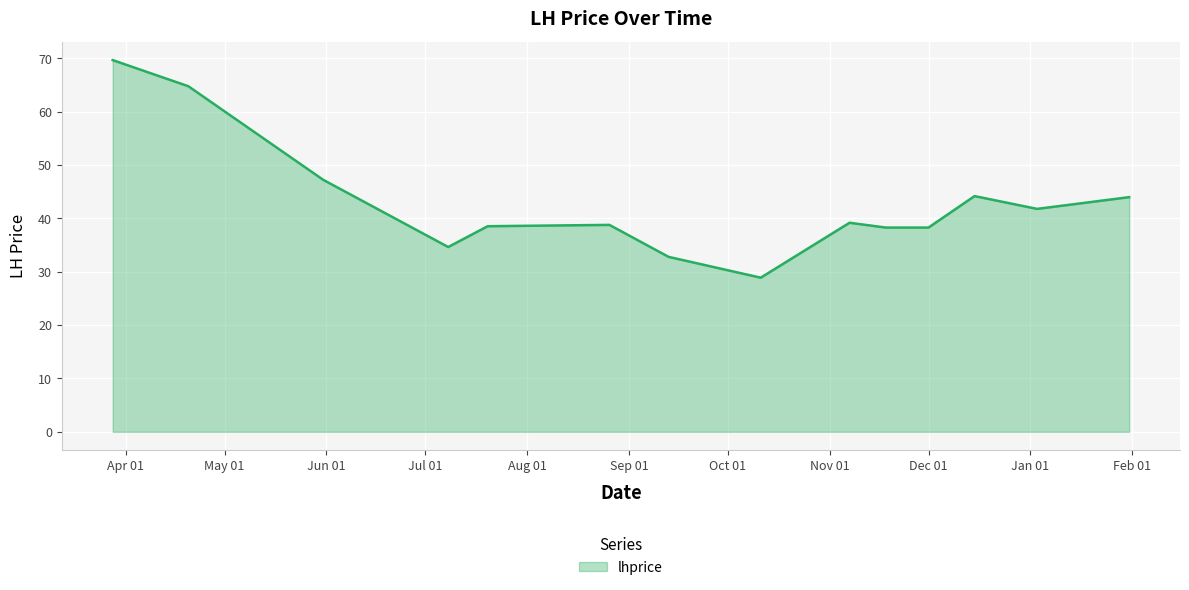

What is the difference between the maximum and minimum values?

40.8